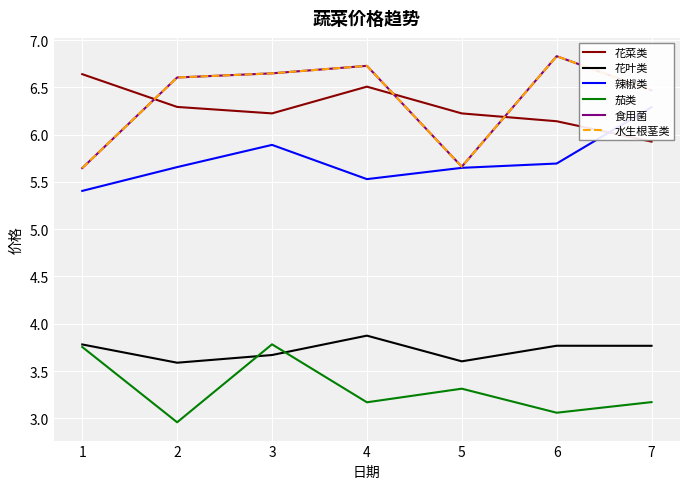

How many data points in 水生根茎类 are less than 6?

2